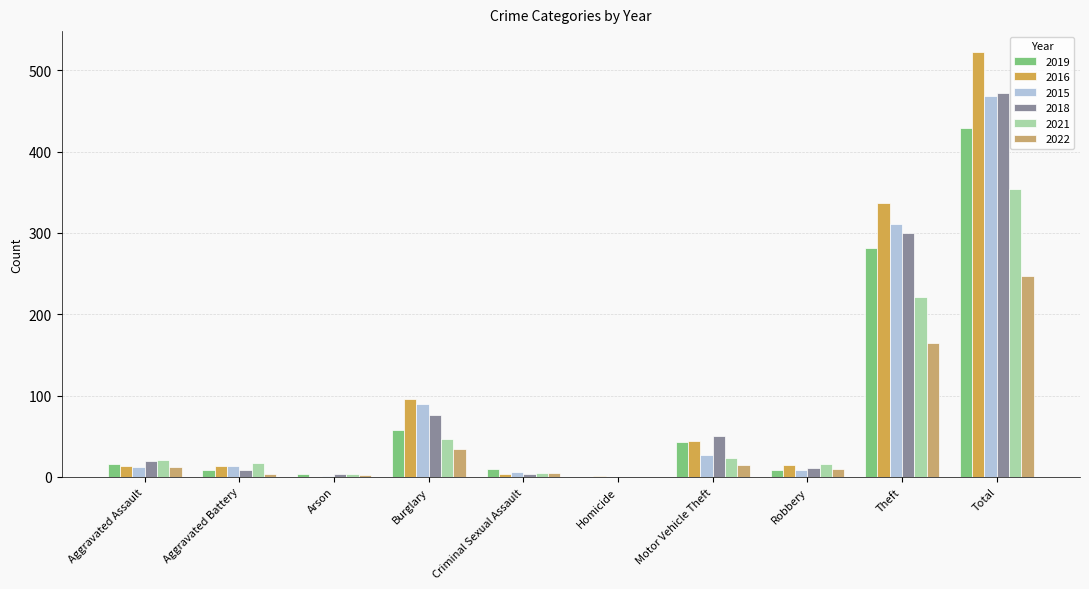

Reading right to left, transcribe all the data shown in this chart.

2019: 429	281	9	43	0	10	58	4	8	16
2016: 522	337	15	44	1	3	96	0	13	13
2015: 468	311	8	27	0	6	90	1	13	12
2018: 472	300	11	50	0	4	76	4	8	19
2021: 354	221	16	23	0	5	47	4	17	21
2022: 247	165	10	15	0	5	34	2	4	12